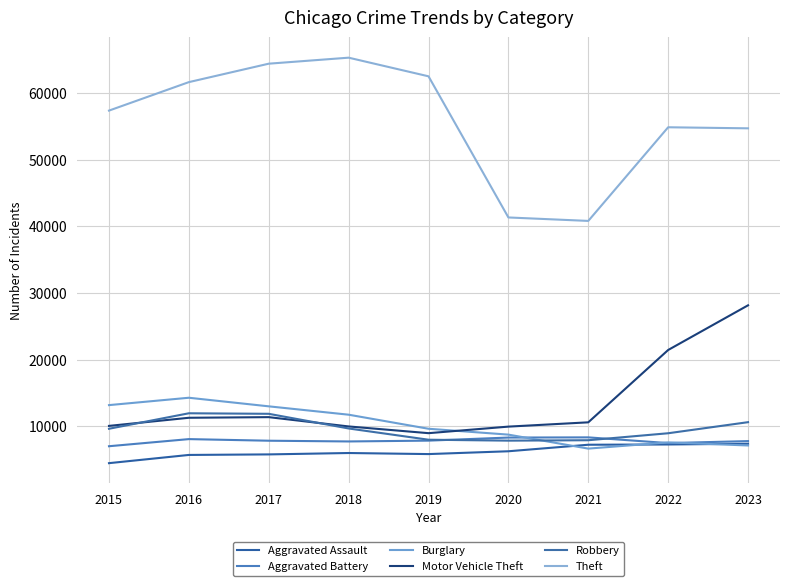

What is the lowest value of the Burglary series?

6662